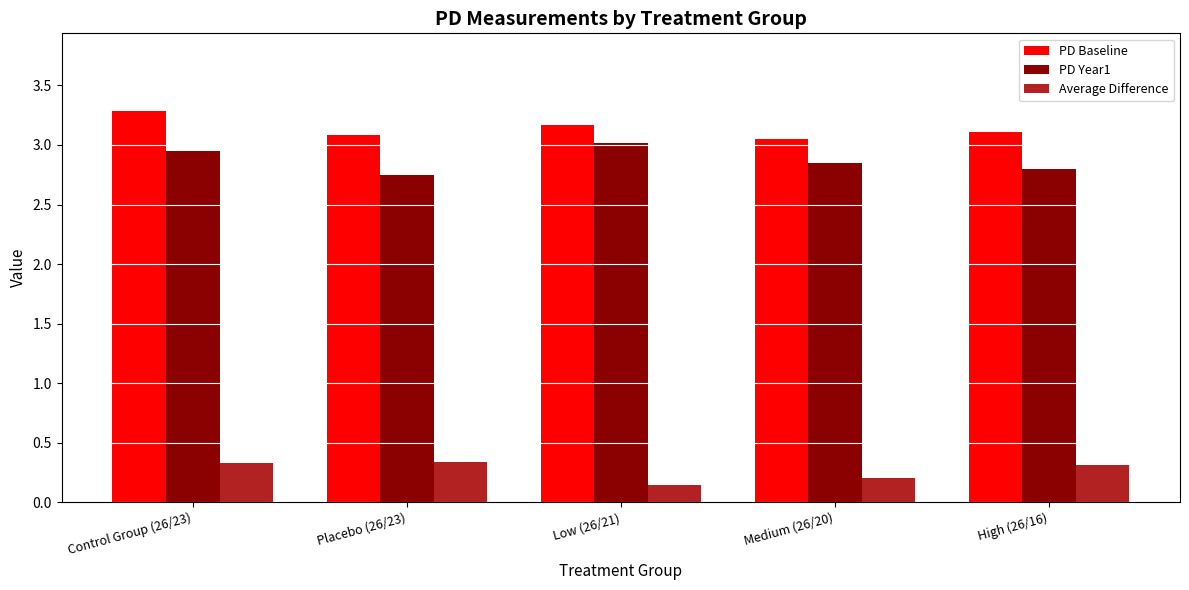

How many Average Difference values are between 0 and 1?

5